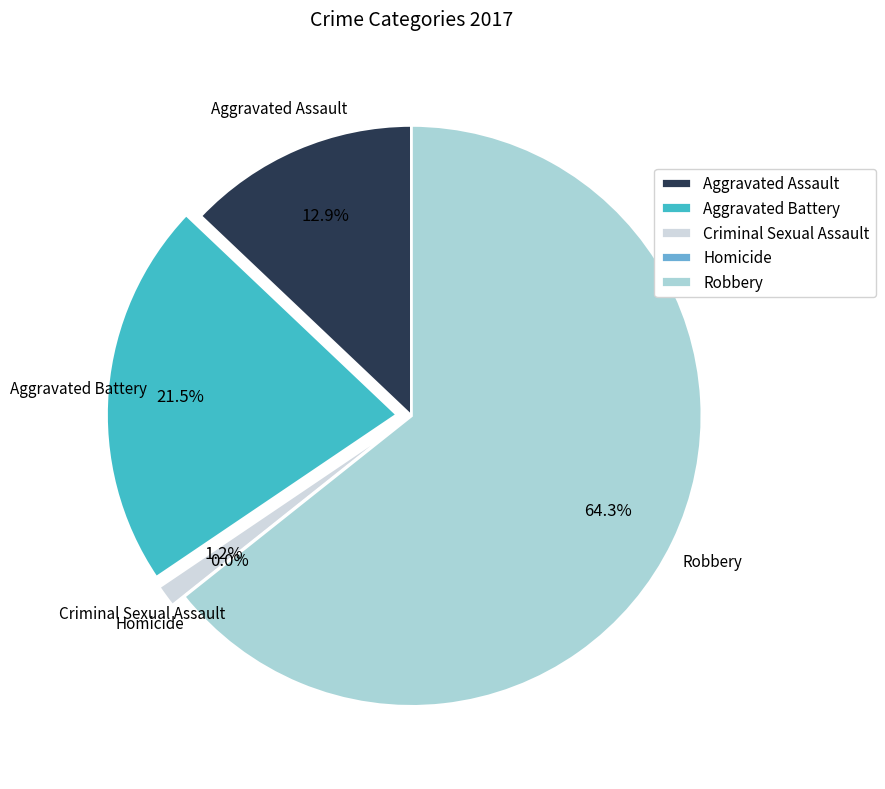

Is there a majority slice in this chart?

Yes